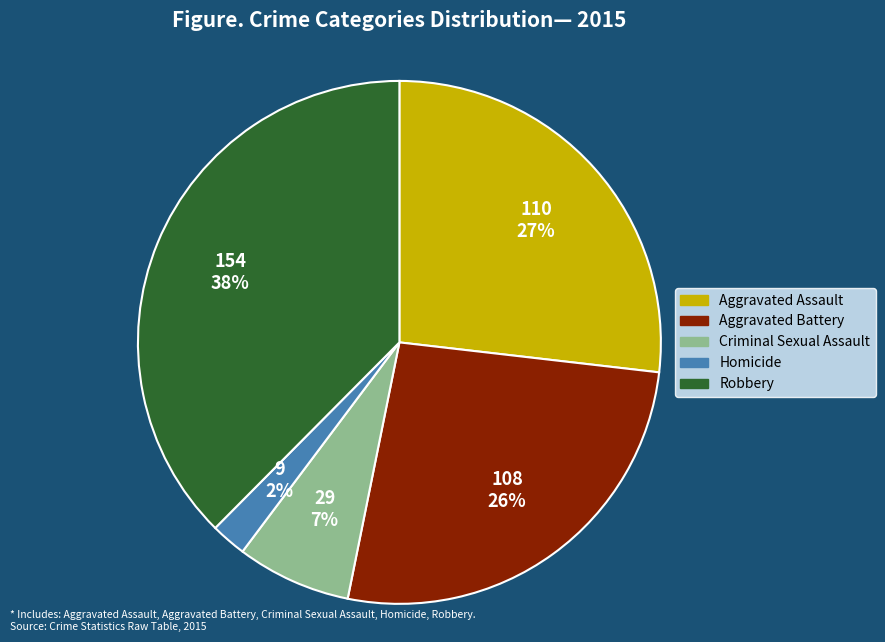

To the nearest percent, what portion does Homicide represent?

2%